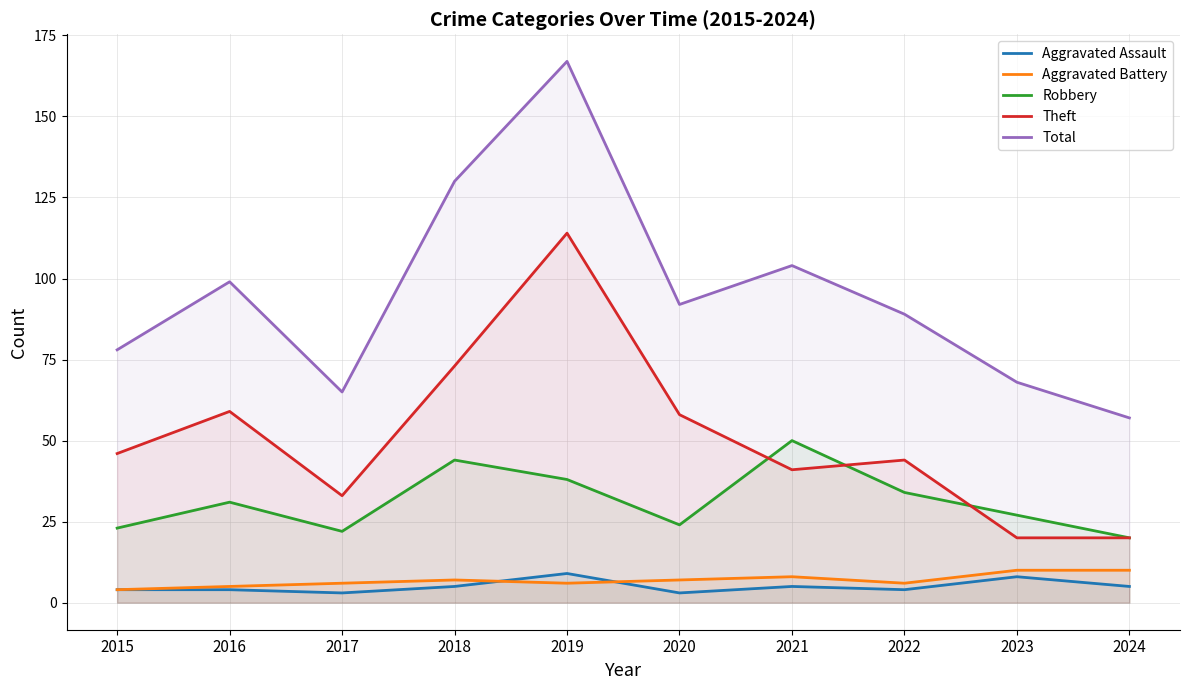

What is the value of the Theft point at the 3rd from the left?

33